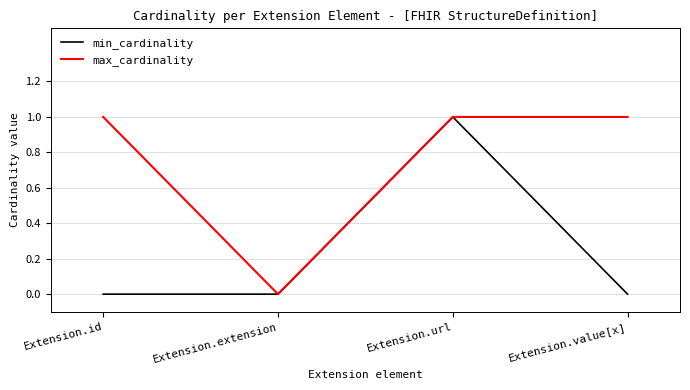

What are all the series names shown in the legend?

min_cardinality, max_cardinality